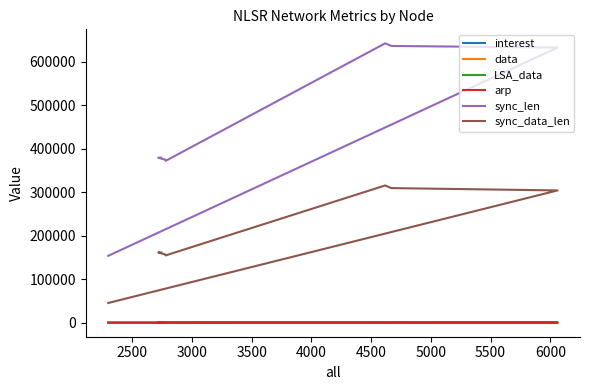

What is the sum of all LSA_data values?

2113